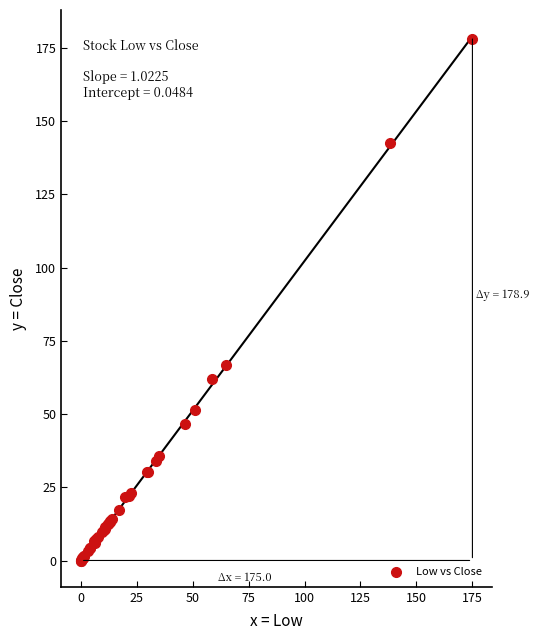

What Y value in the scatter plot is closest to 88?

66.7